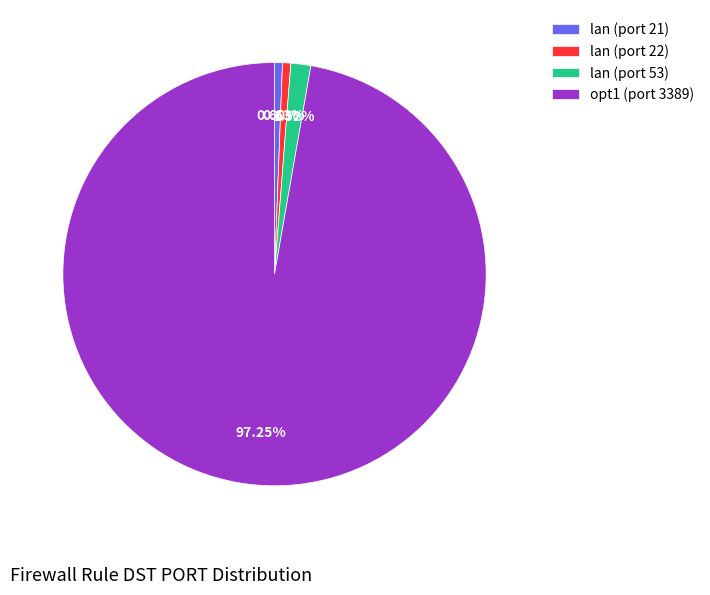

How many segments does this pie chart have?

4